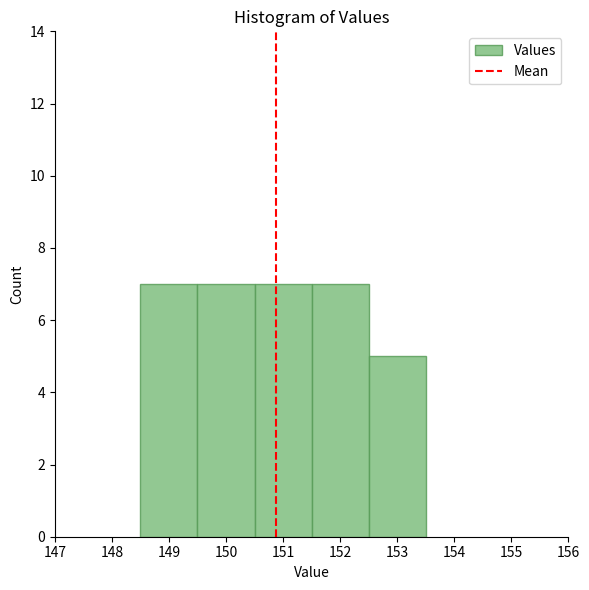

Reading left to right, transcribe this chart: for each bar, give the range it covers on the x-axis and its height. The values are not printed on the chart, so give them approximately, as read against the axis.

148.5 to 149.5: 7
149.5 to 150.5: 7
150.5 to 151.5: 7
151.5 to 152.5: 7
152.5 to 153.5: 5